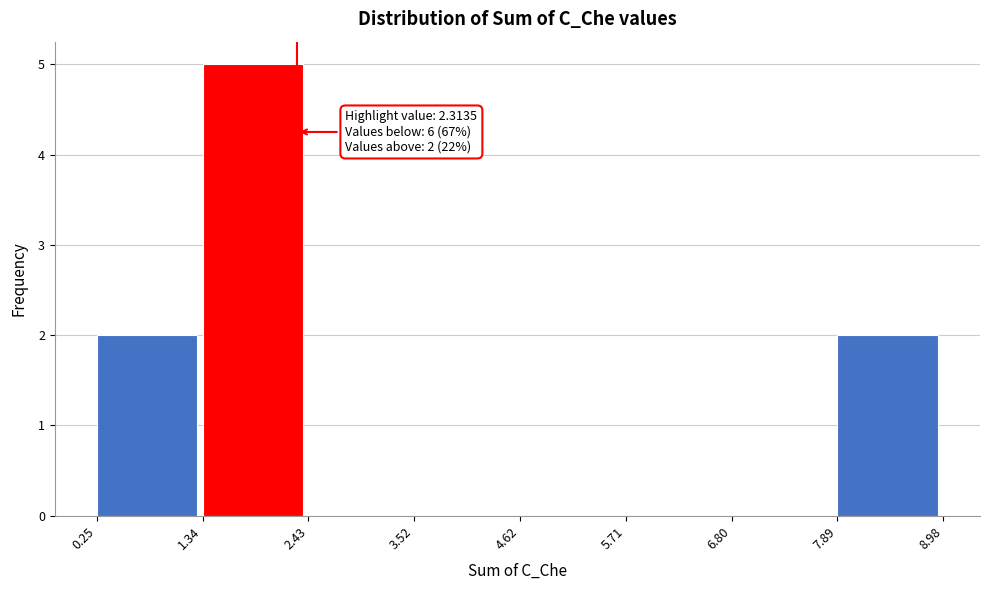

Over which range of the x-axis is the bar tallest?

1.34 to 2.43